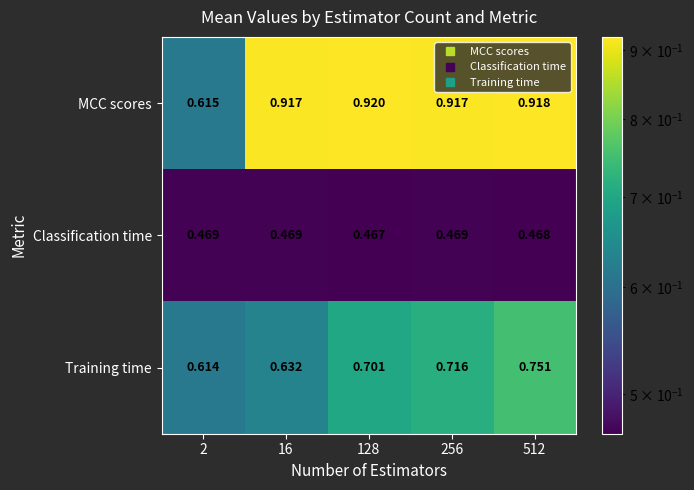

List the series in order of their overall mean, lowest first.

Classification time, Training time, MCC scores